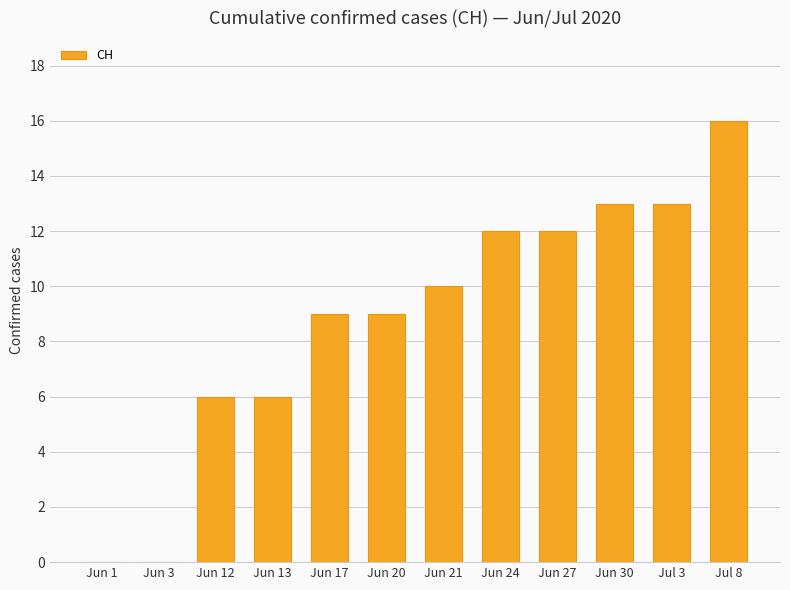

What is the sum of the values at Jun 24 and Jun 27?

24